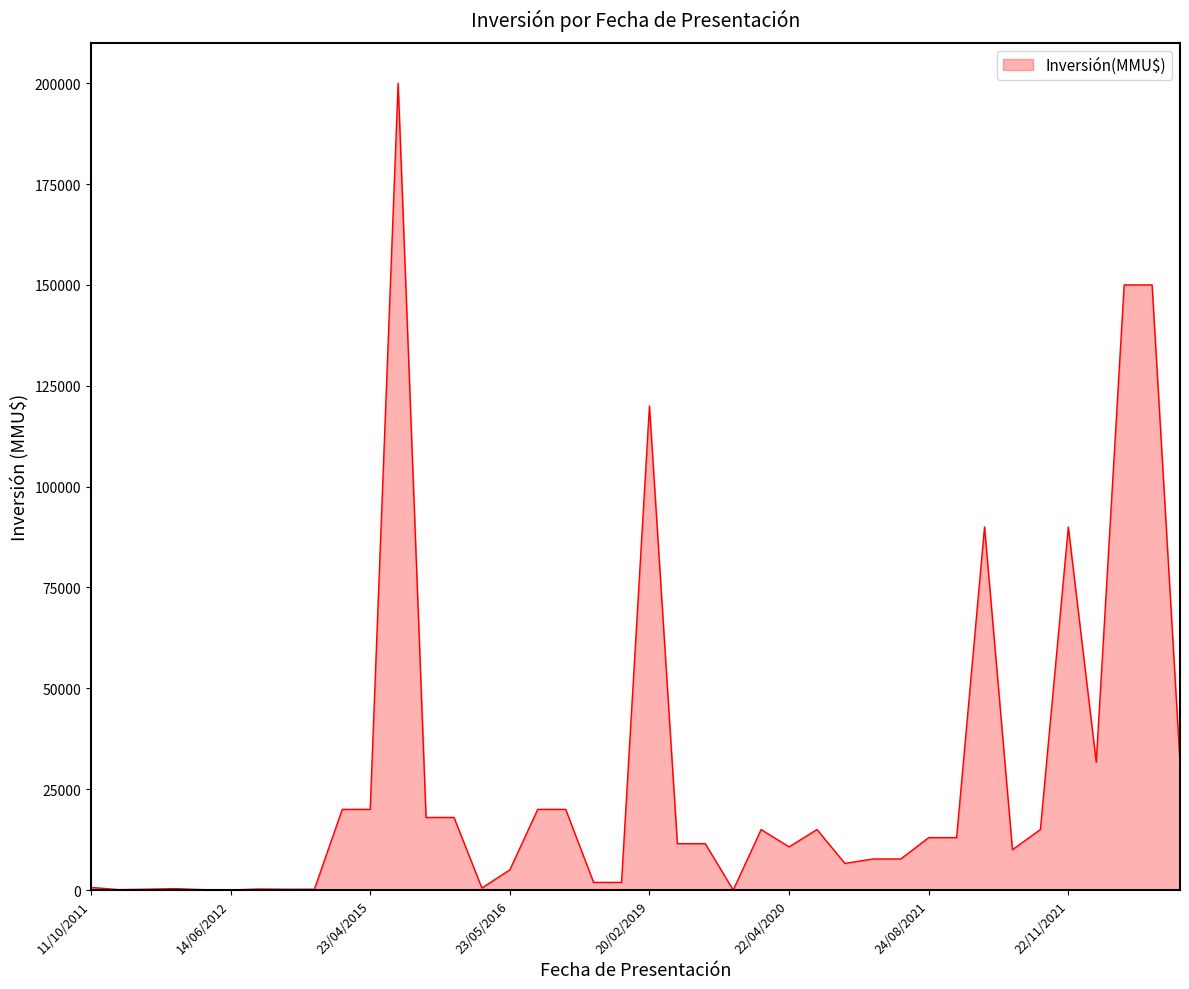

What is the difference between the maximum and minimum values?

200000